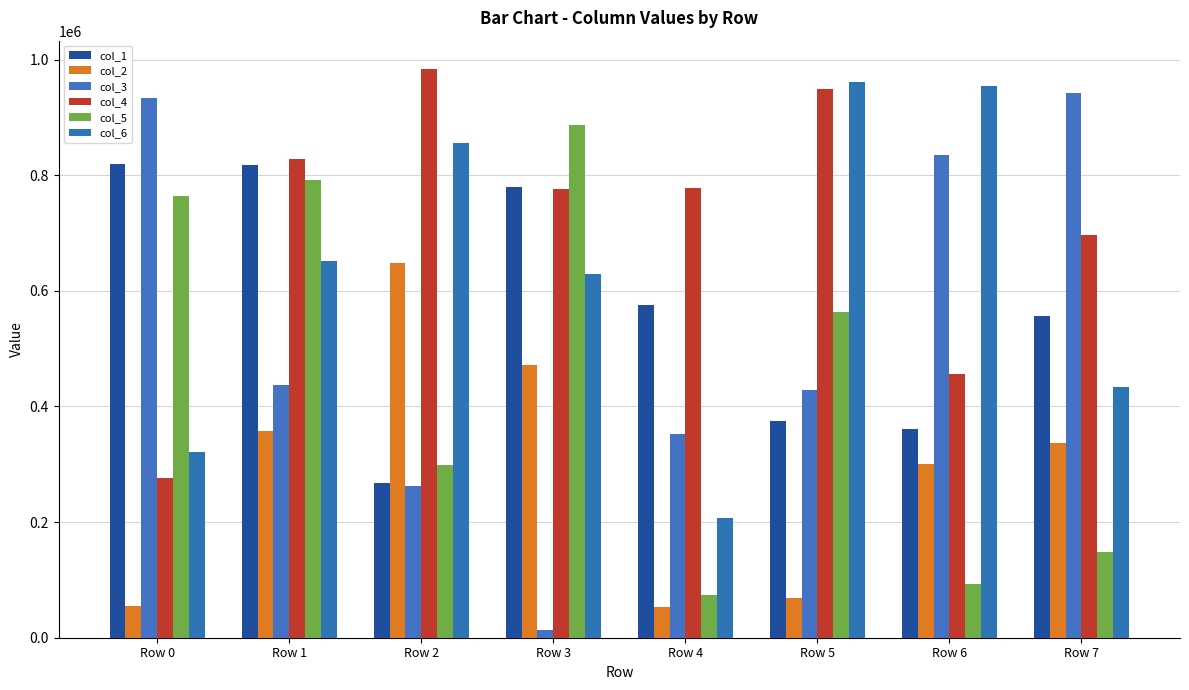

List the series in order of their peak value, lowest first.

col_2, col_1, col_5, col_3, col_6, col_4